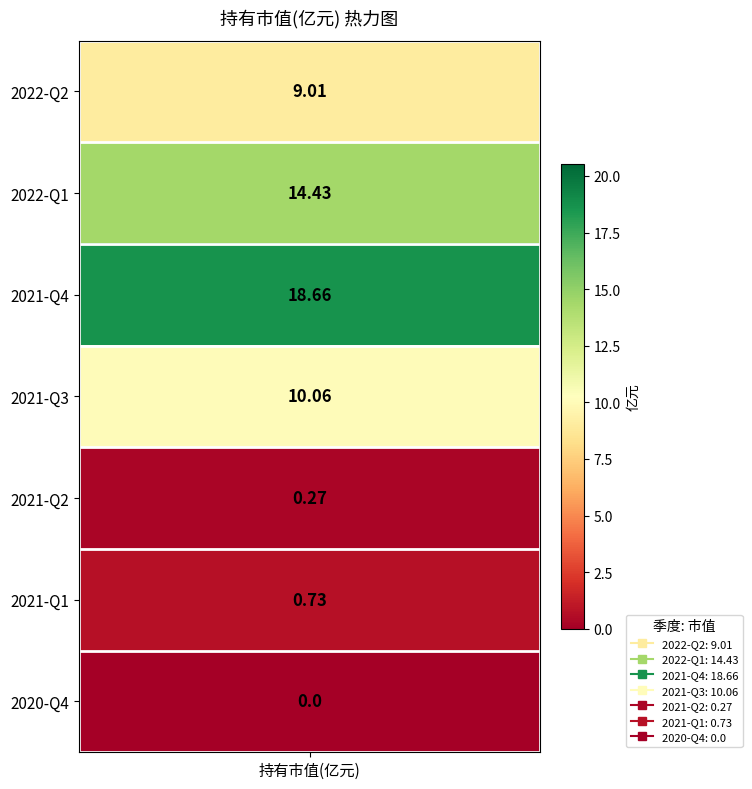

How many positive values are there?

6